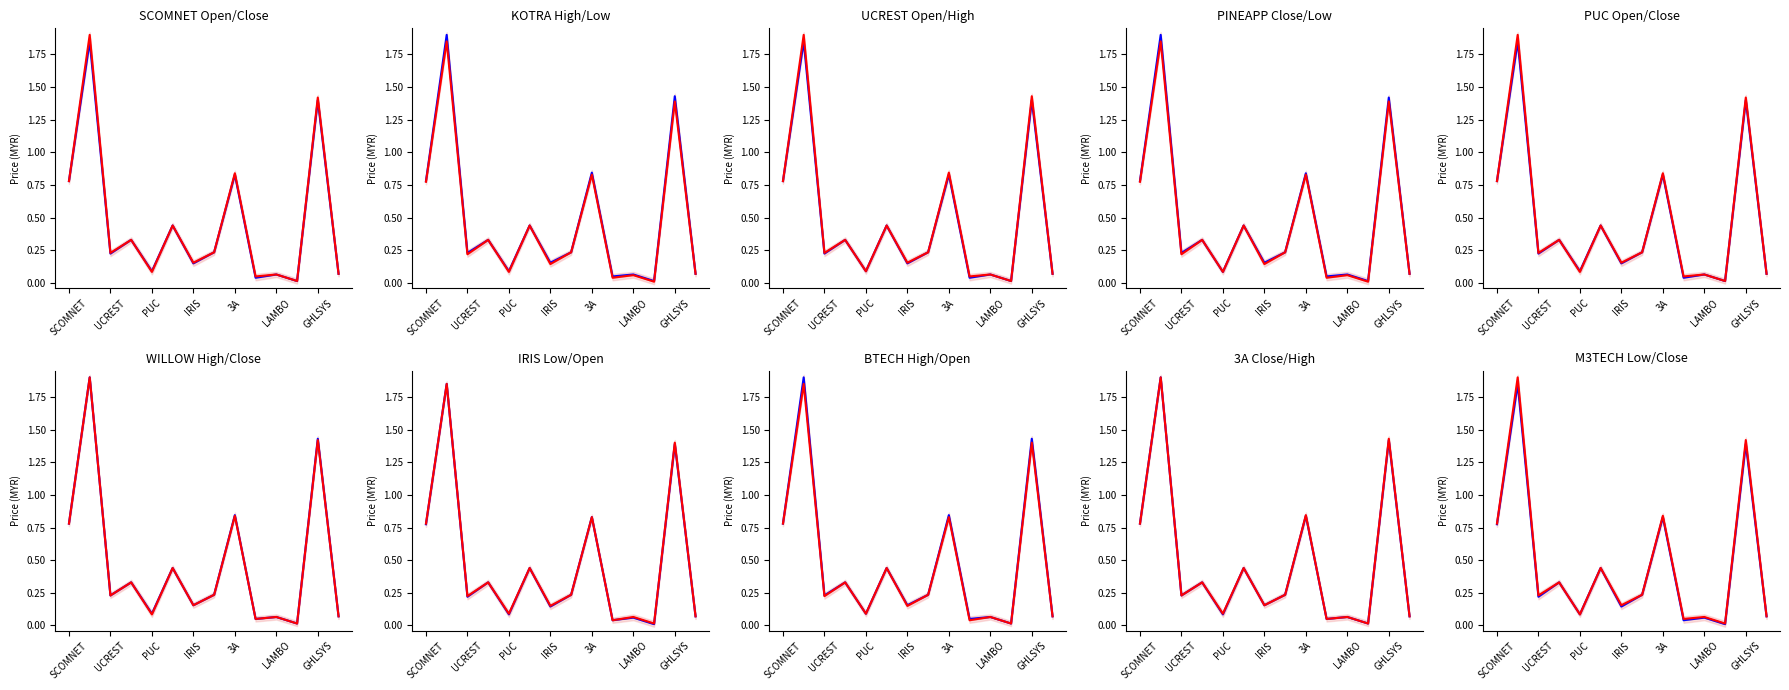

What is the total value across all series at GHLSYS?

2.8